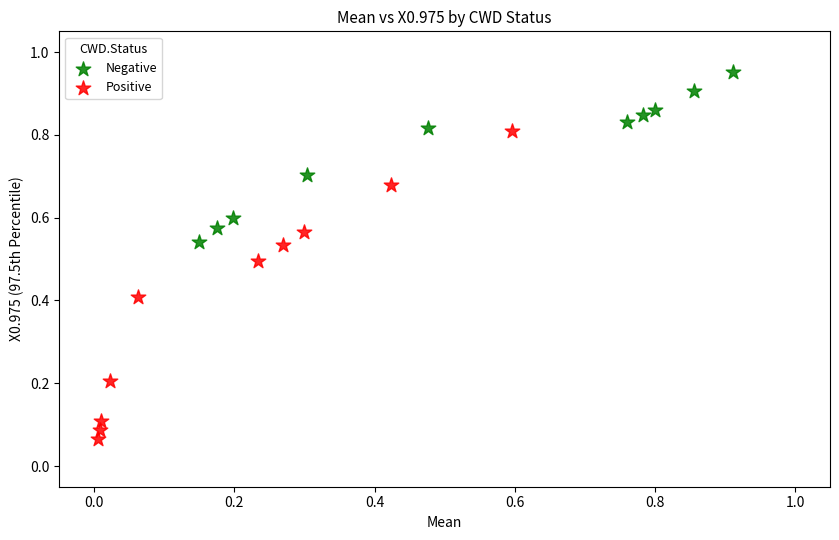

Which series contains the highest Y value?

Negative